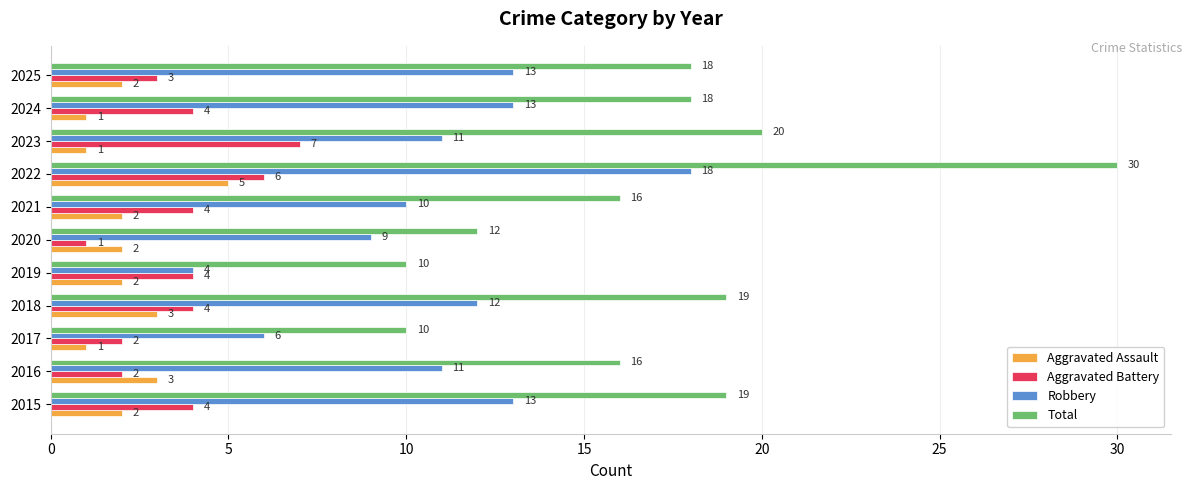

Is the value of Robbery at 2020 greater than the value of Aggravated Battery at 2021?

Yes